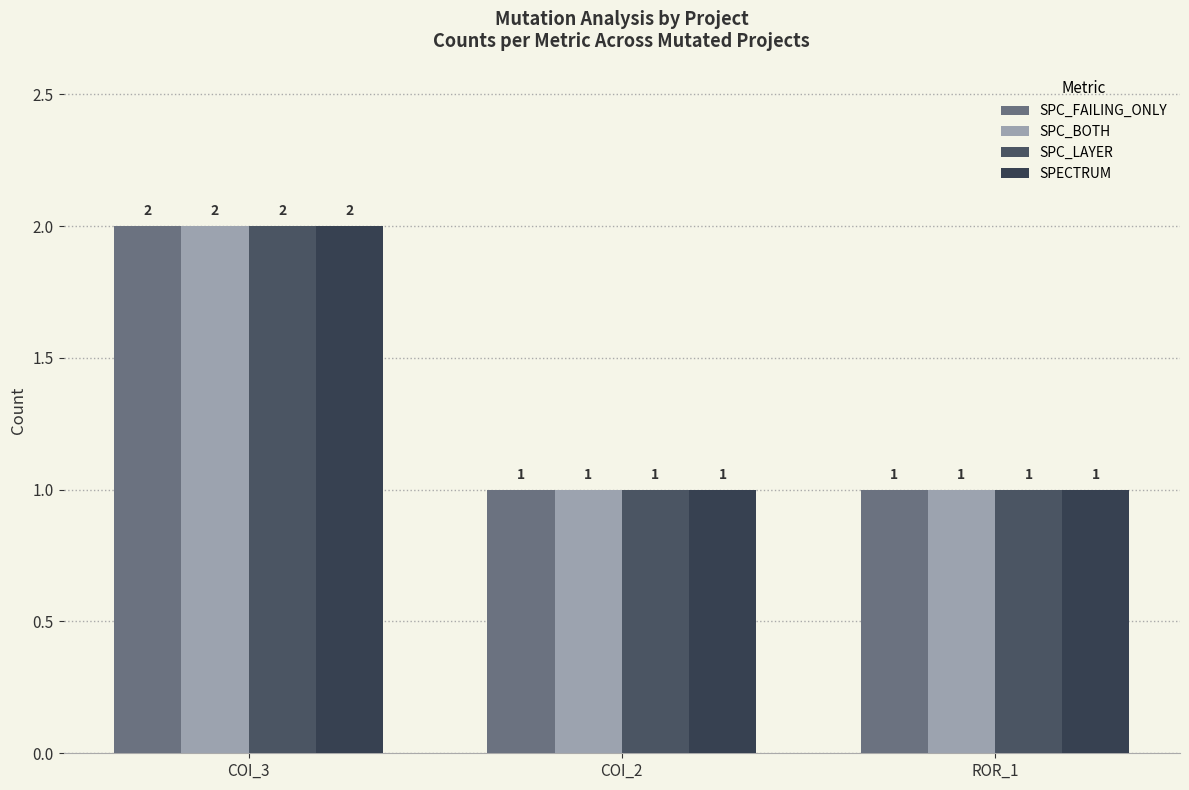

Is it true that SPC_FAILING_ONLY equals 2 at COI_3?

True